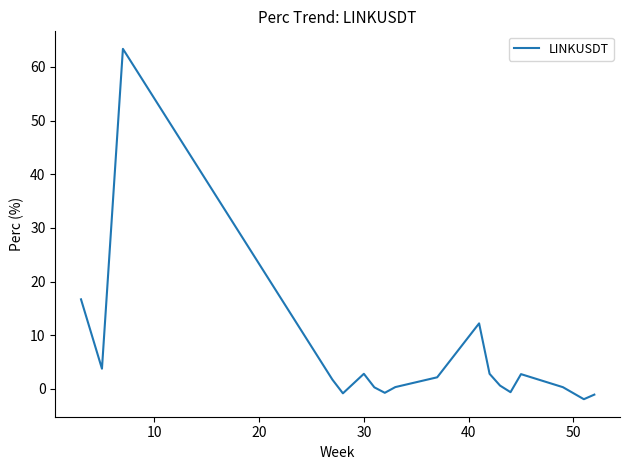

What is the difference between the maximum and minimum values?

65.3